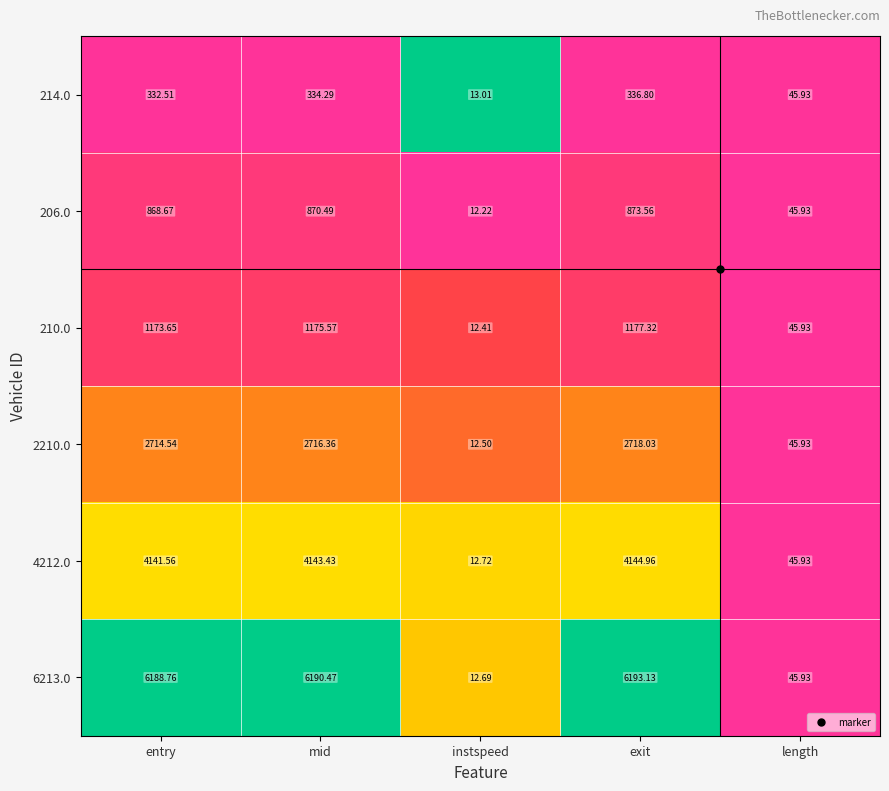

Which series has the widest spread of values?

6213.0